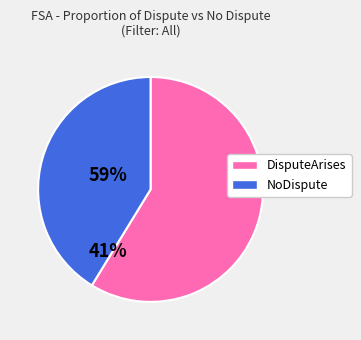

Rank the categories by value from lowest to highest.

NoDispute, DisputeArises